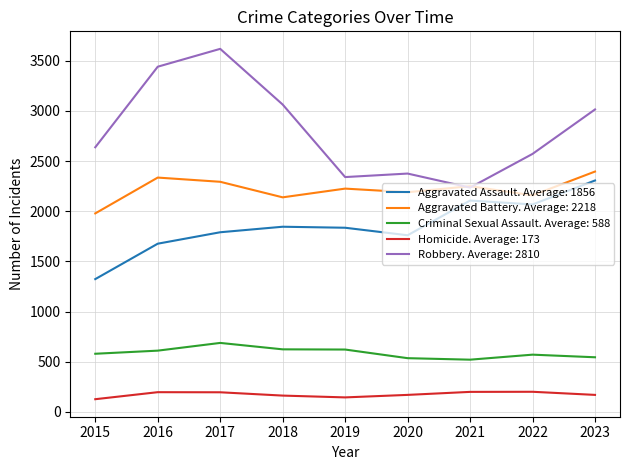

Which series changed the most between 2018 and 2019?

Robbery. Average: 2810